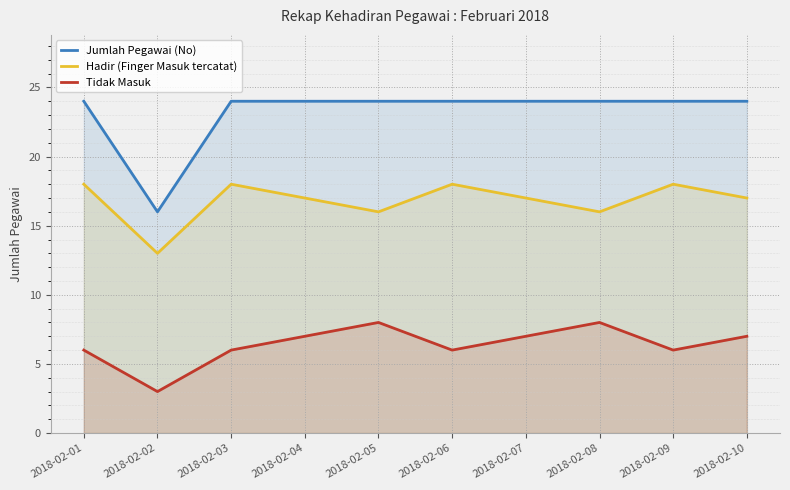

What is the minimum value shown in the chart?

3